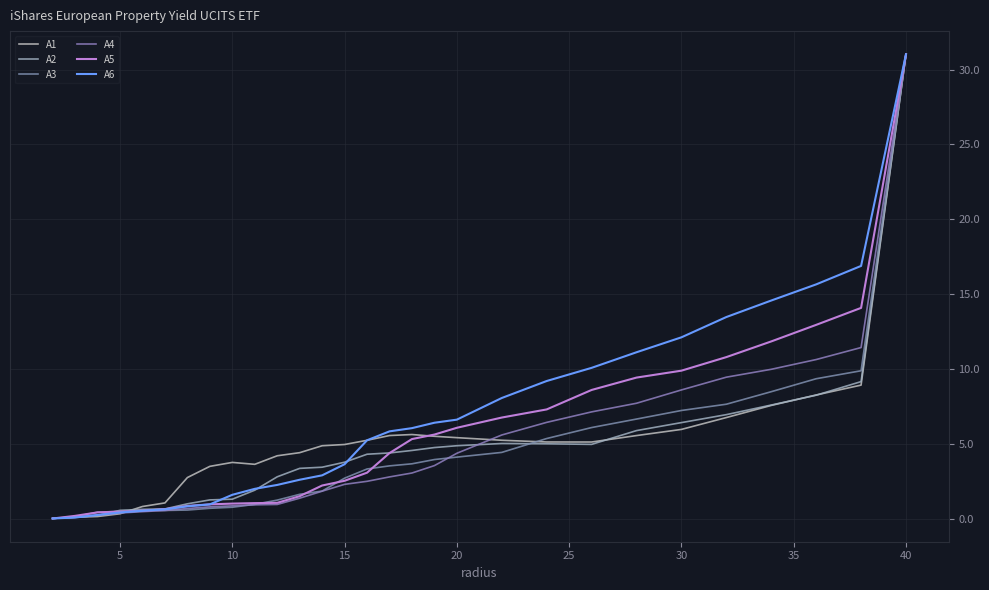

What is the sum of all A1 values?

151.3